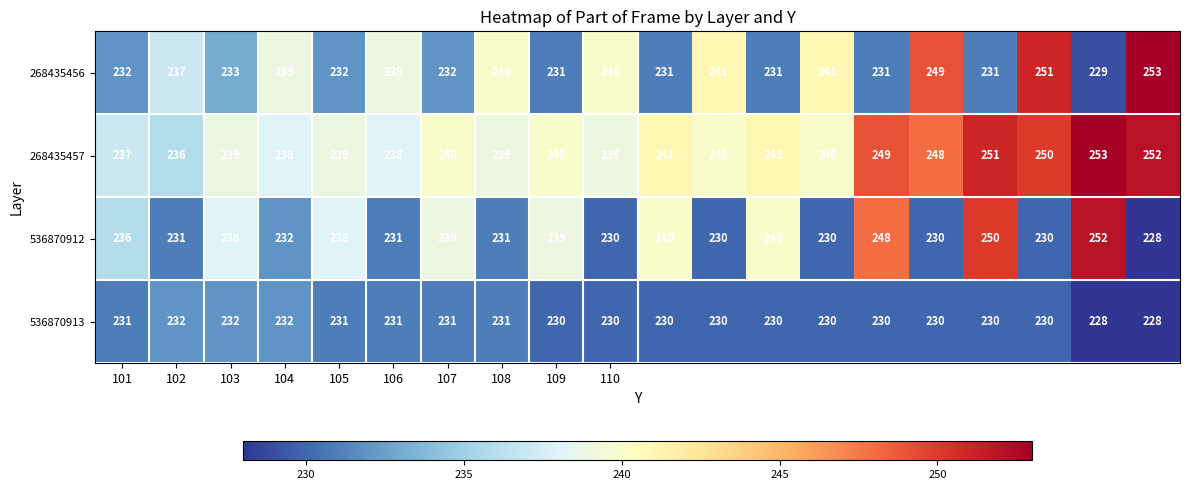

How many distinct data groups are displayed?

4